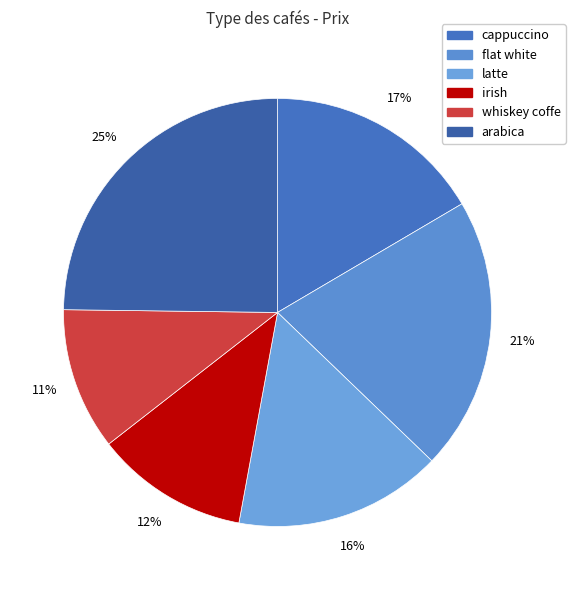

Is the sum of cappuccino and flat white greater than half?

No